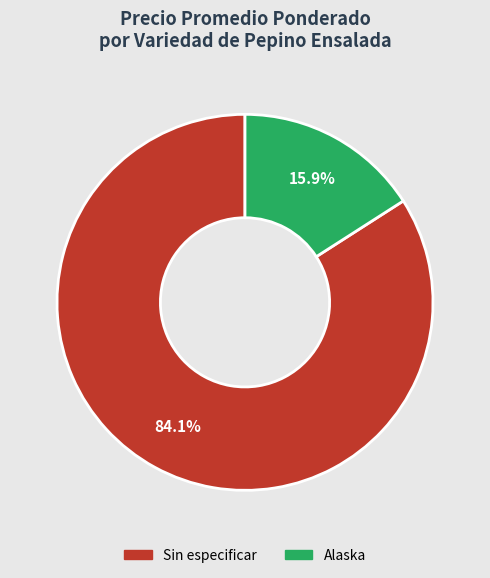

Do Alaska and Sin especificar together represent more than half of the pie?

Yes